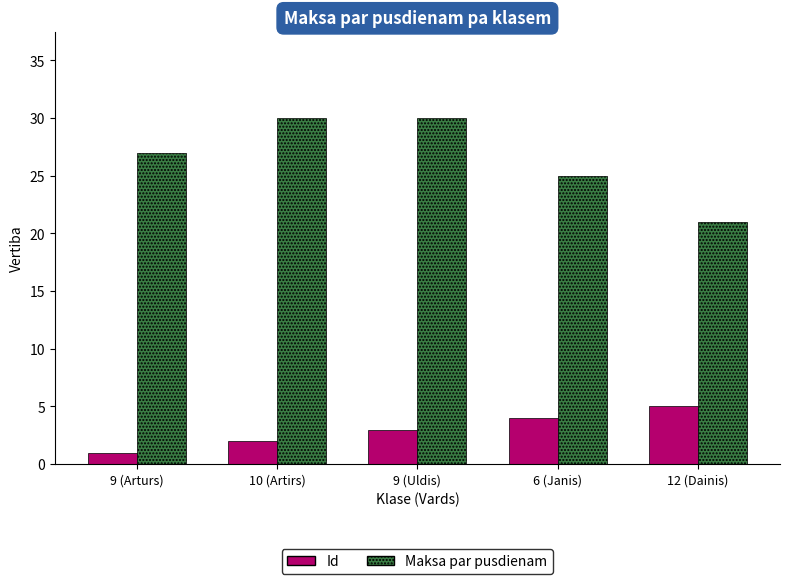

Reading right to left, extract all data points from this chart.

Id: 5	4	3	2	1
Maksa par pusdienam: 21	25	30	30	27